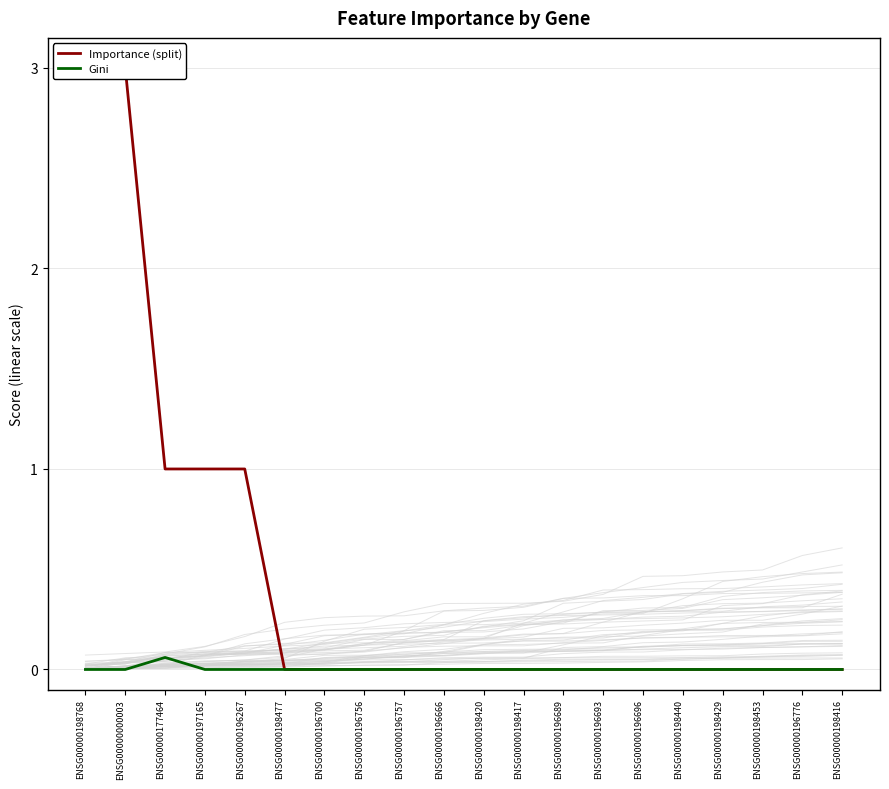

True or false: Gini and Importance (split) cross at least once.

False